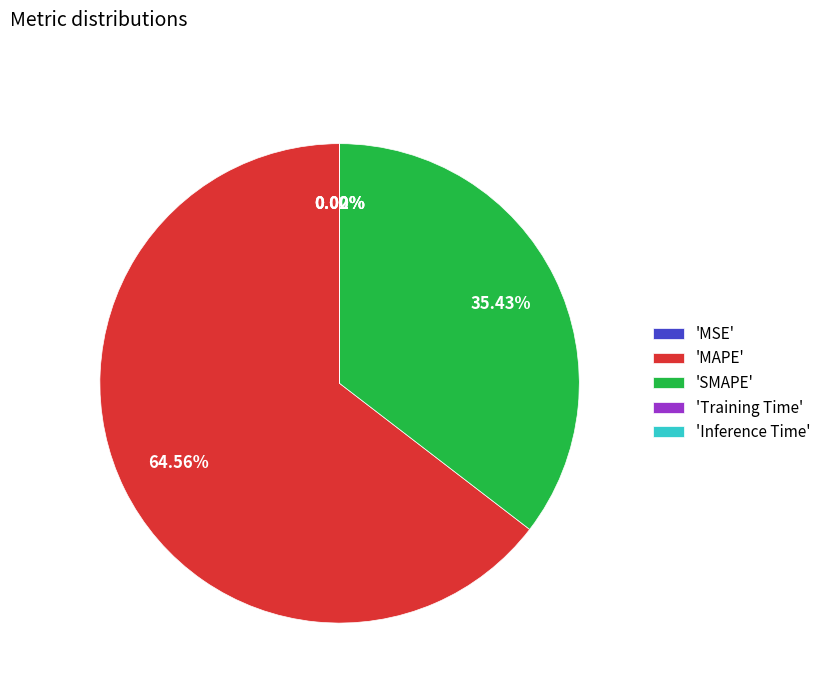

What is the largest slice in the pie chart?

'MAPE'